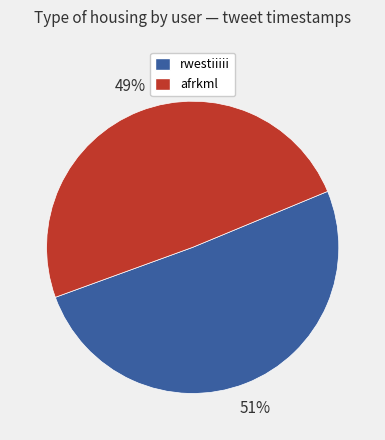

What is the ratio of the value at afrkml to the value at rwestiiiii?

1.0